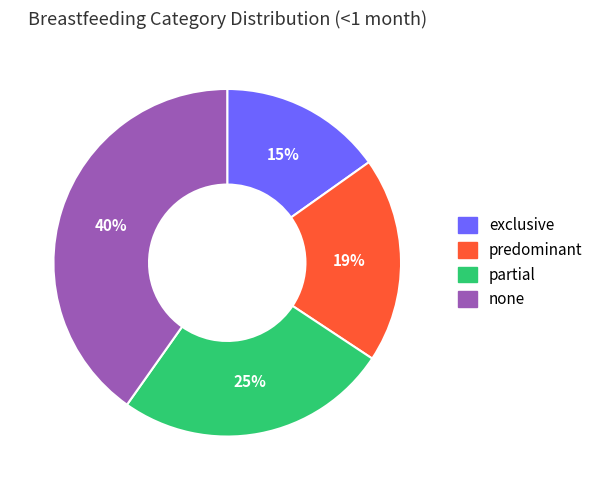

True or false: exclusive accounts for 26% of the total.

False